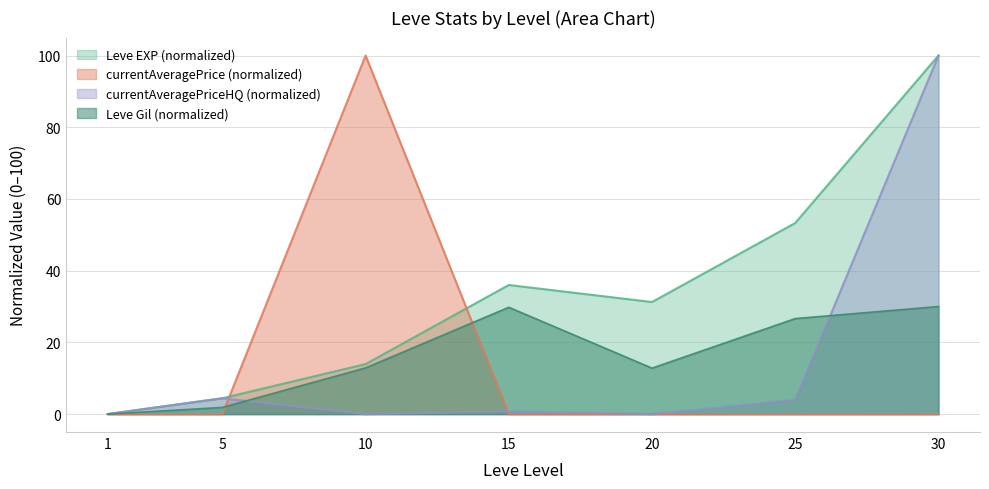

How many series are shown in this chart?

4